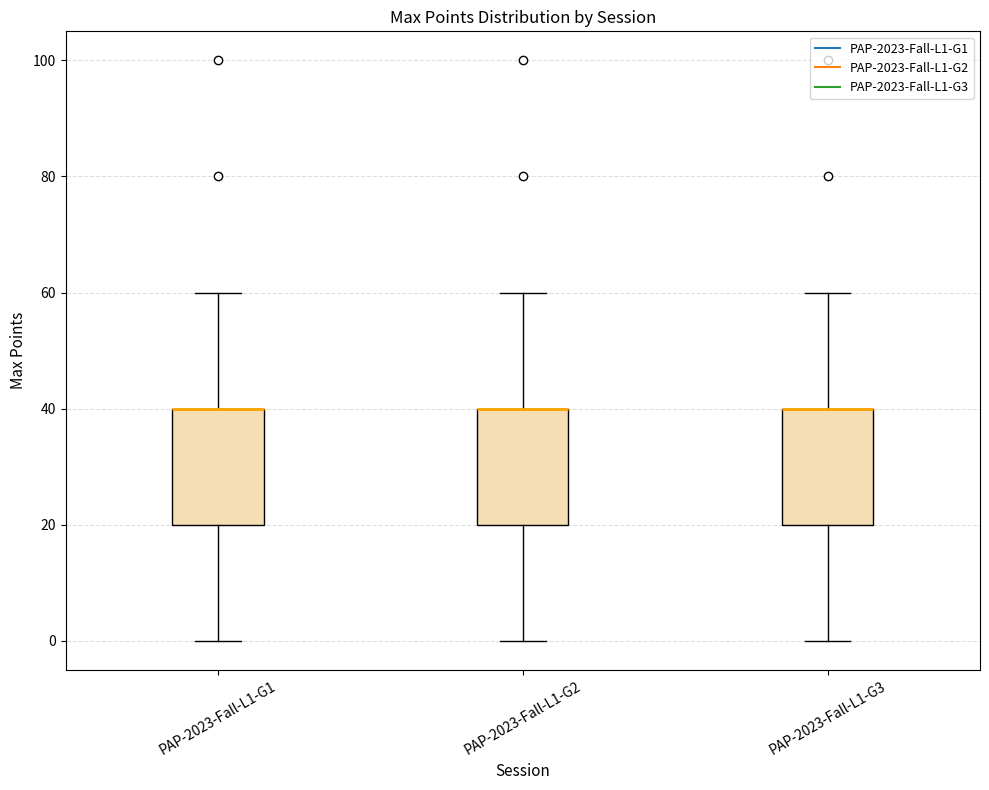

Reading left to right, transcribe this box plot: for each box, give where its median line is, the range the box spans, and where its two whiskers end, as read against the y-axis. The values are not printed on the chart, so give them approximately, as read against the axis.

PAP-2023-Fall-L1-G1: median 40 (drawn on the box's upper edge), box 20 to 40, whiskers 0 to 60
PAP-2023-Fall-L1-G2: median 40 (drawn on the box's upper edge), box 20 to 40, whiskers 0 to 60
PAP-2023-Fall-L1-G3: median 40 (drawn on the box's upper edge), box 20 to 40, whiskers 0 to 60